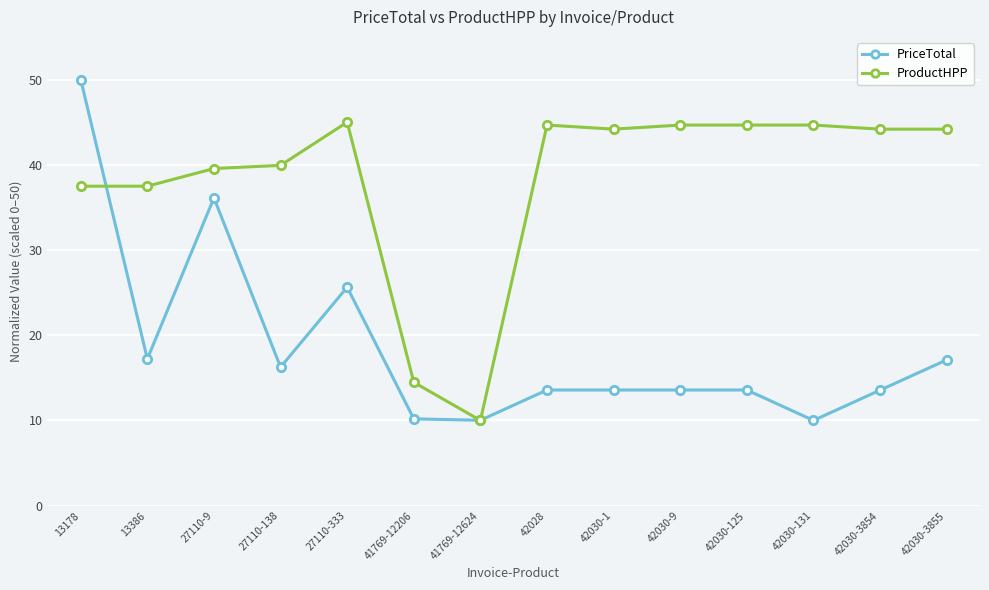

What is the value of the PriceTotal point at the 9th from the left?

13.6